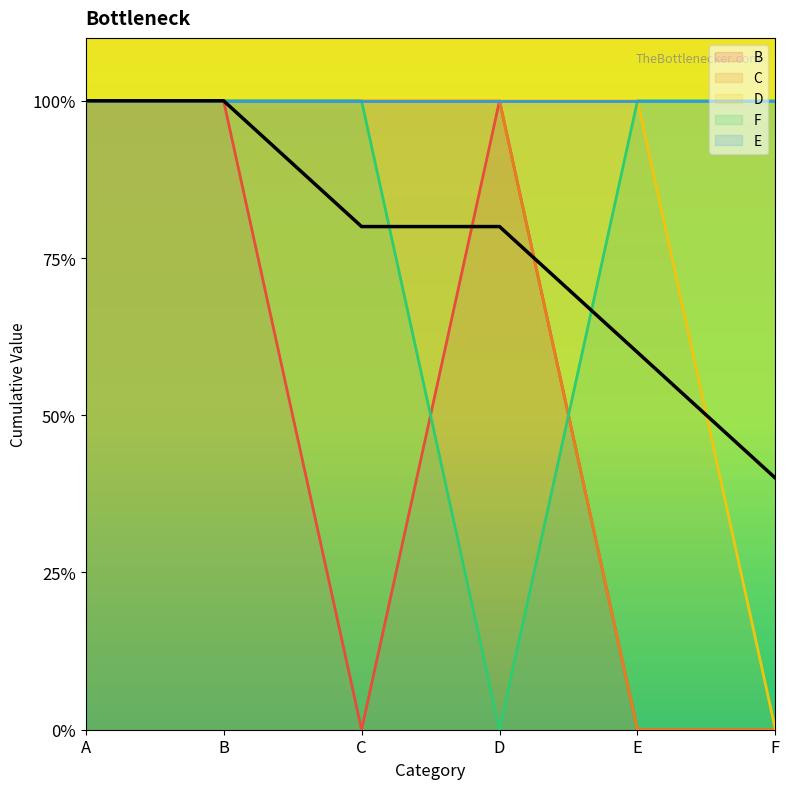

True or false: D and C intersect in this chart.

False